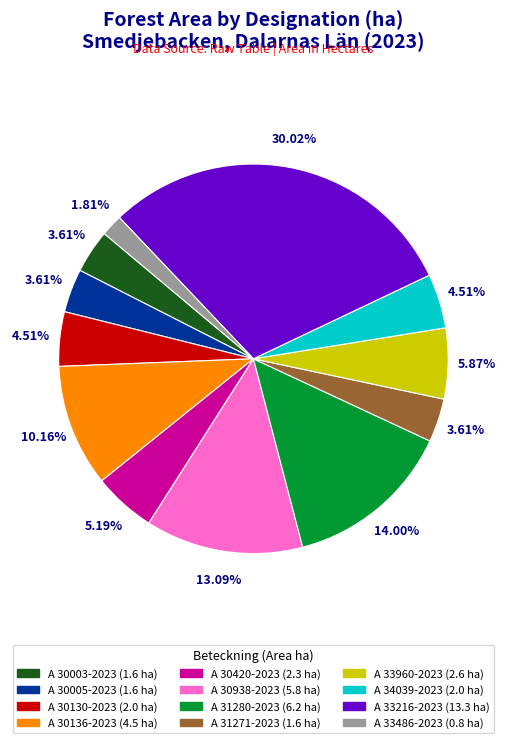

True or false: A 30005-2023 accounts for 4% of the total.

True